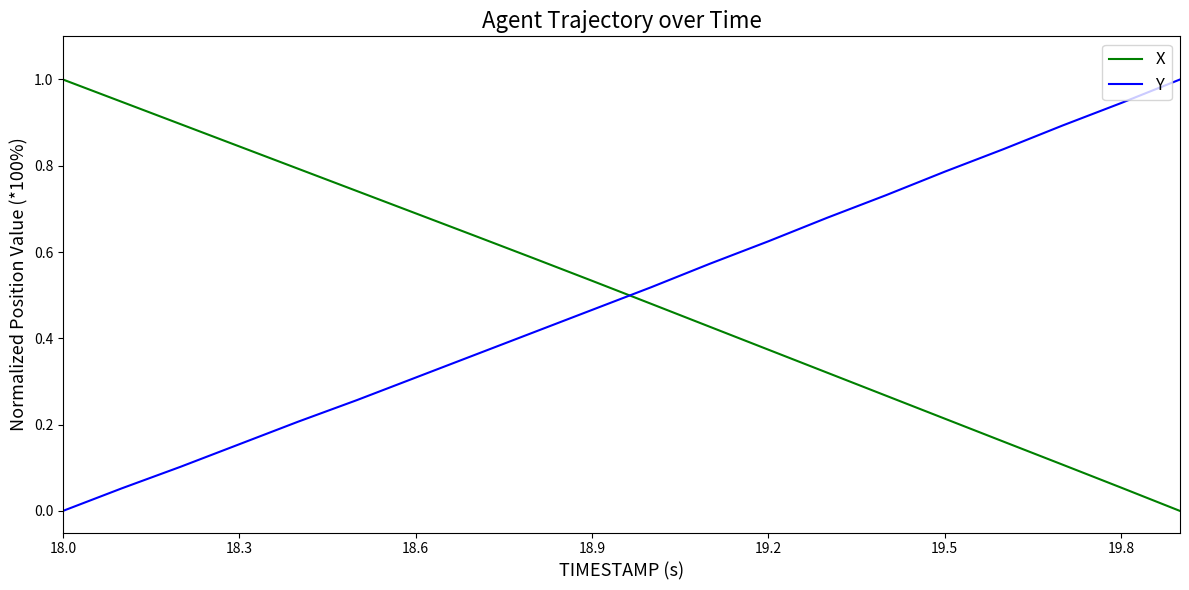

What is the maximum value shown in the chart?

1.0